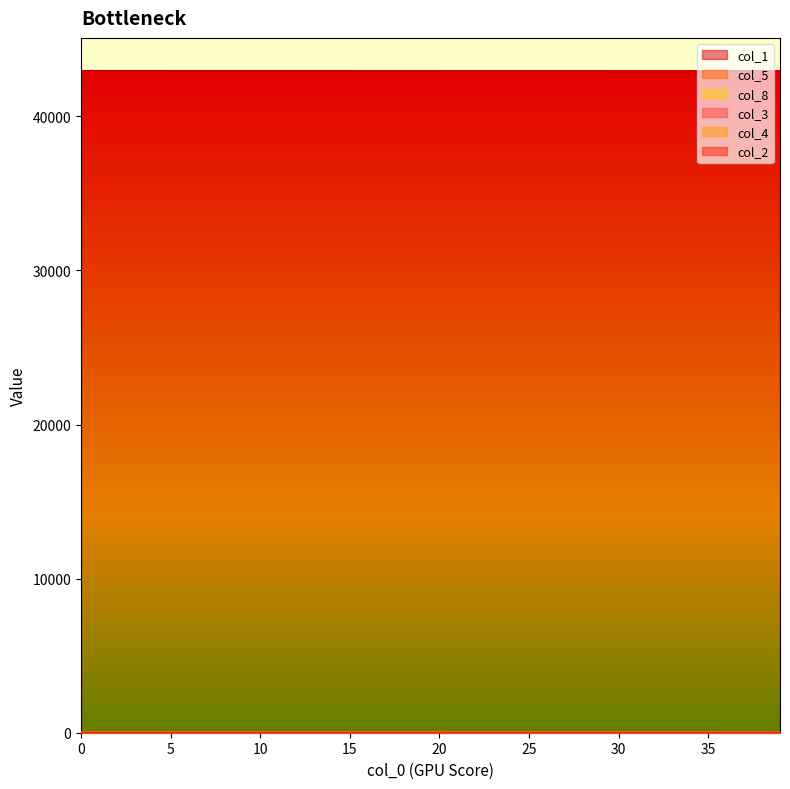

What value does the col_1 series have at 3?

42941.7